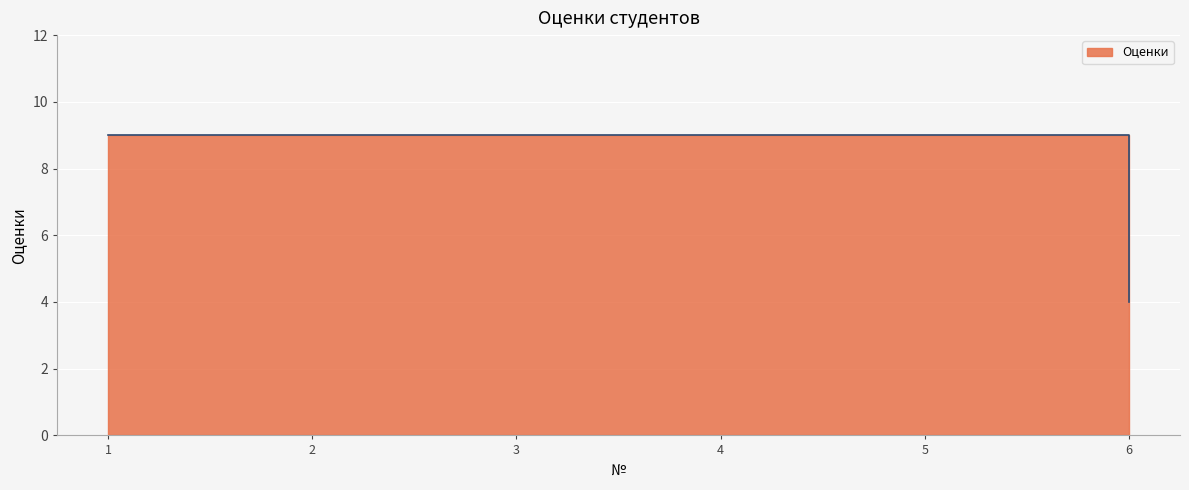

Which category has the lowest value across all series?

6